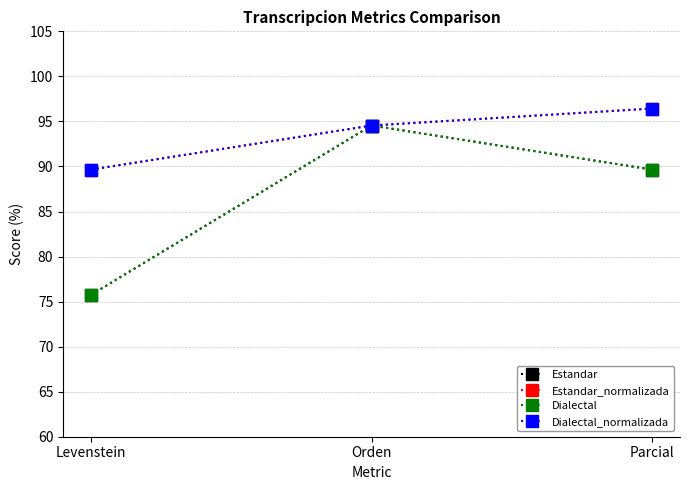

What is the difference between the second highest and minimum values in the Estandar_normalizada series?

4.9